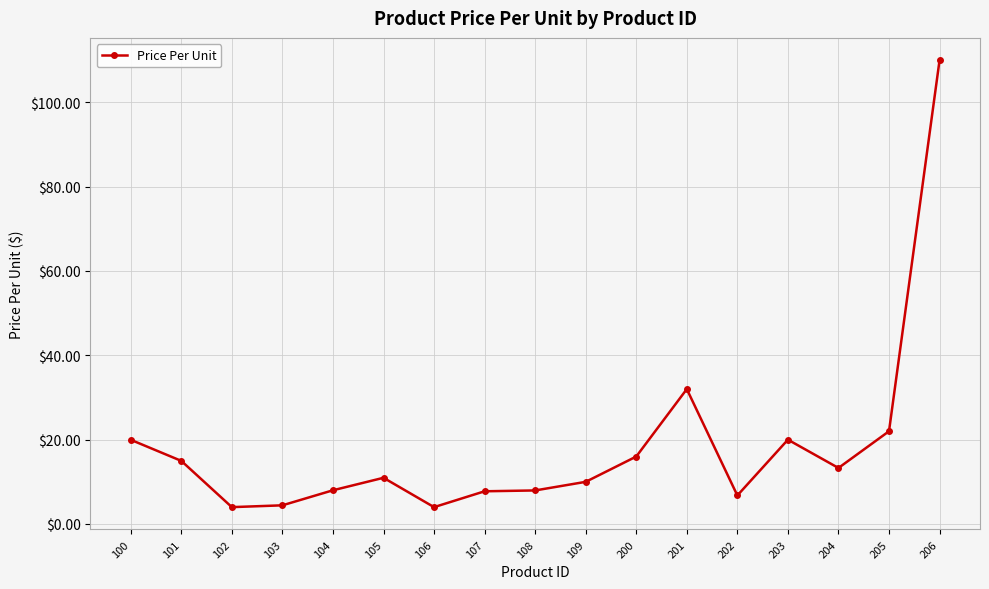

Is it true that the value at 205 is 22.0?

True